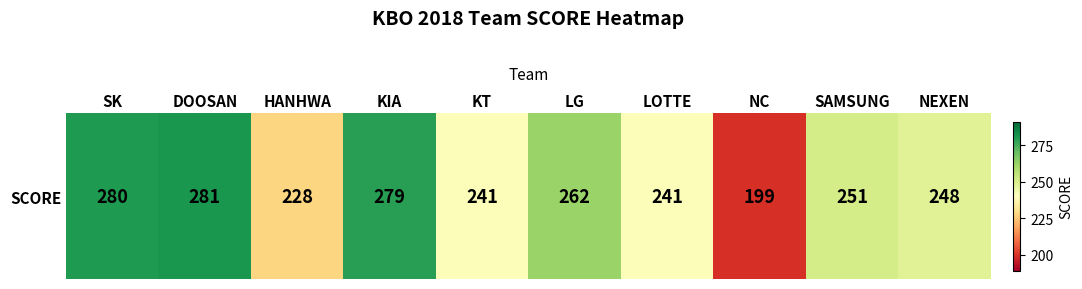

The chart shows a value of 251 at SAMSUNG. True or false?

True